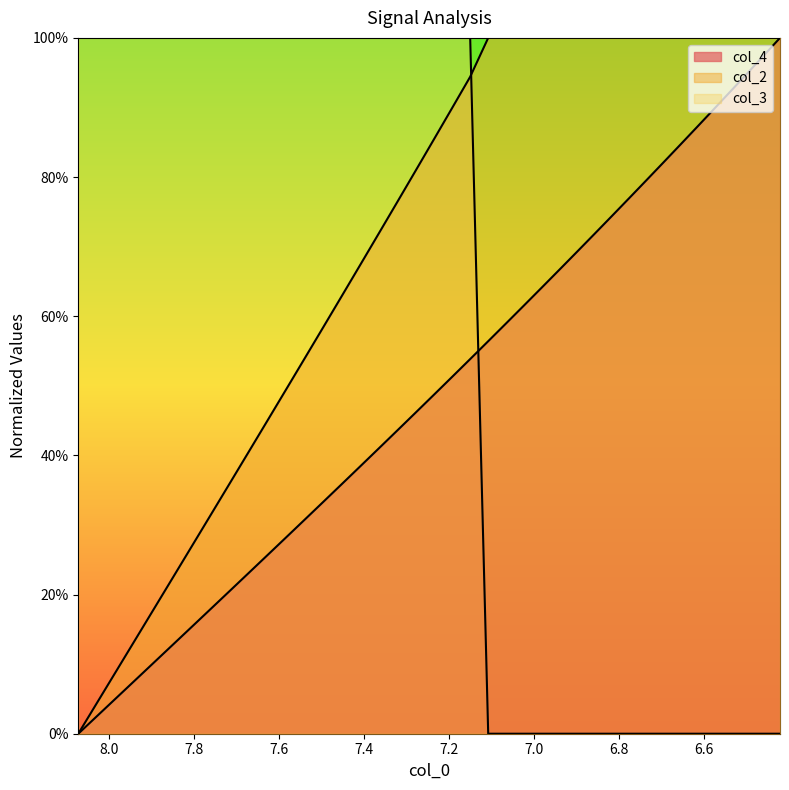

How many values in the col_2 series exceed 0?

39